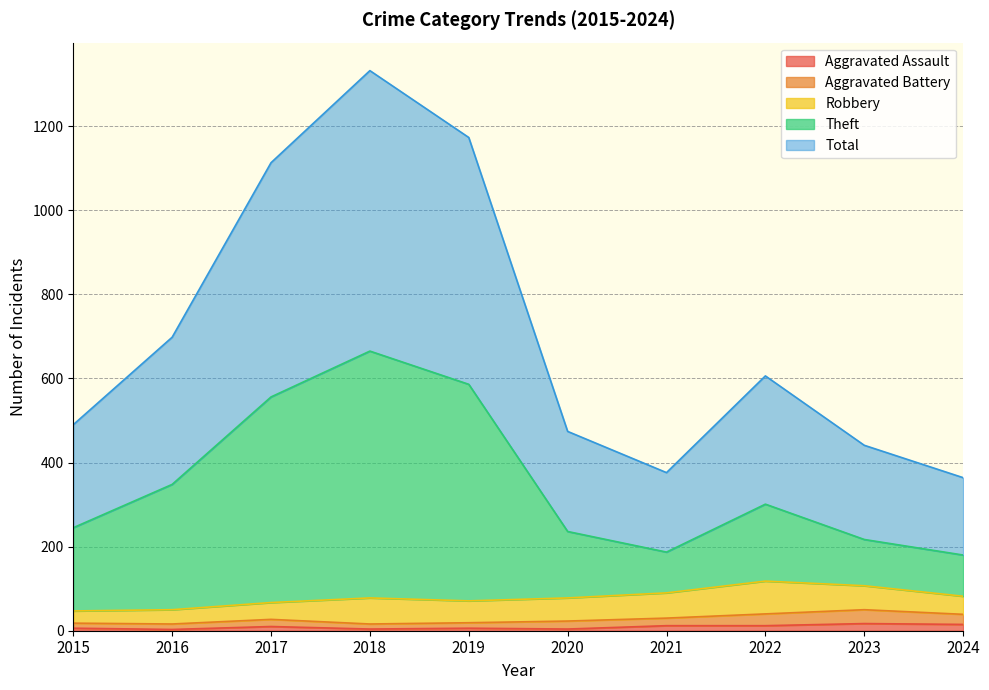

Count the number of categories in the chart.

10